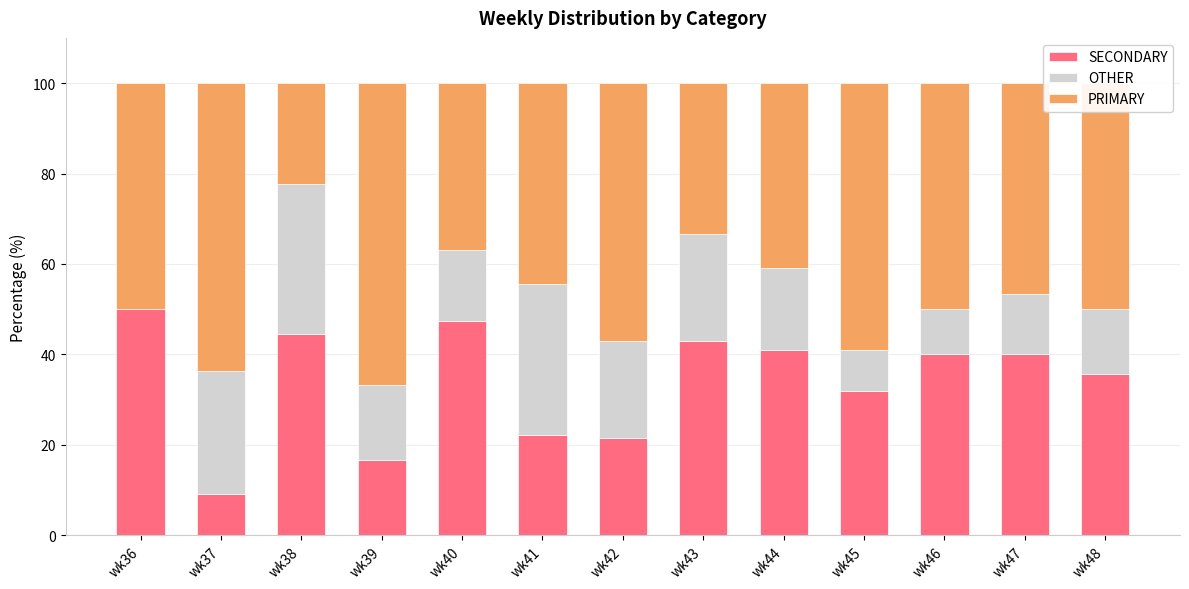

Where is SECONDARY nearest to the value 29?

wk45